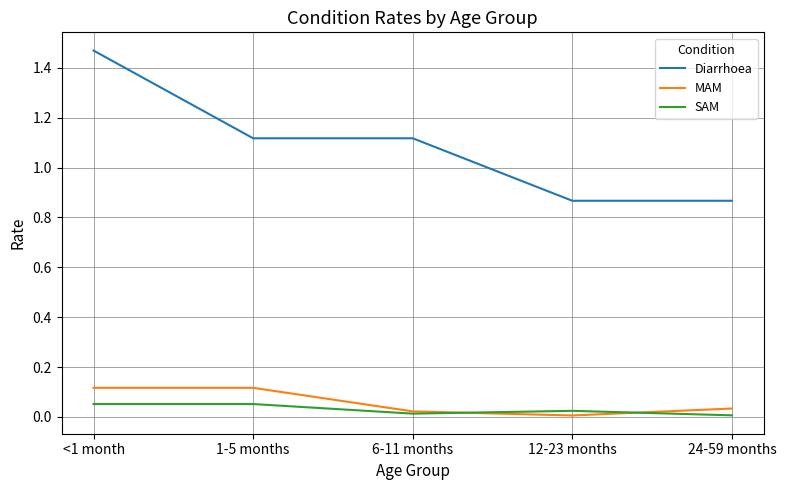

At which category does SAM reach its first local valley?

6-11 months